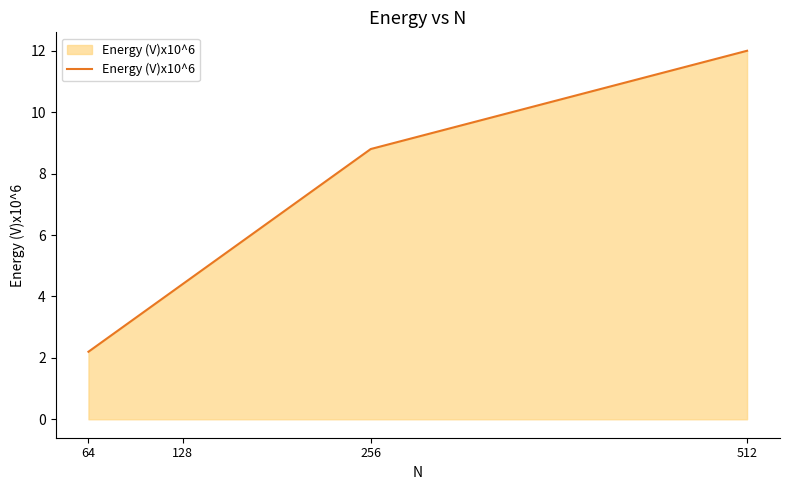

At which label is the value closest to 7?

256